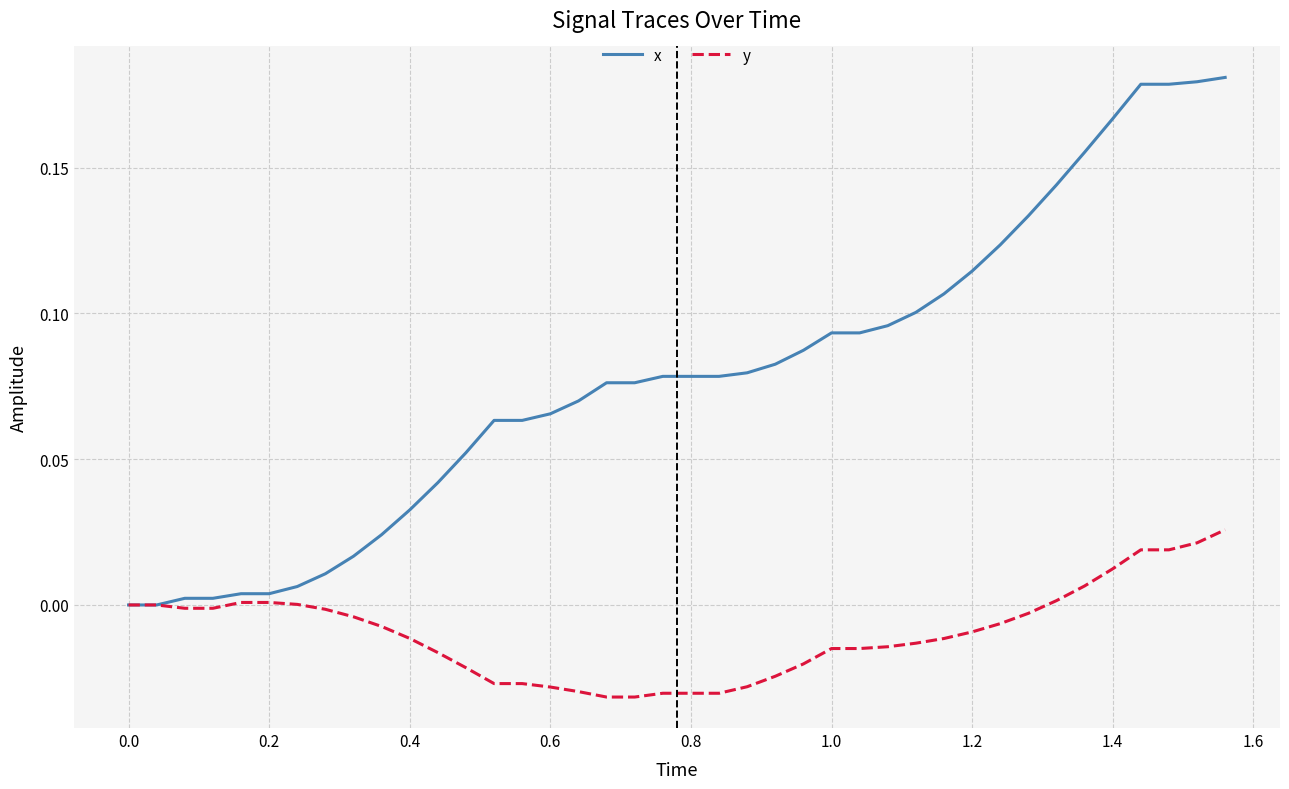

Rank the series by their average value, from lowest to highest.

y, x